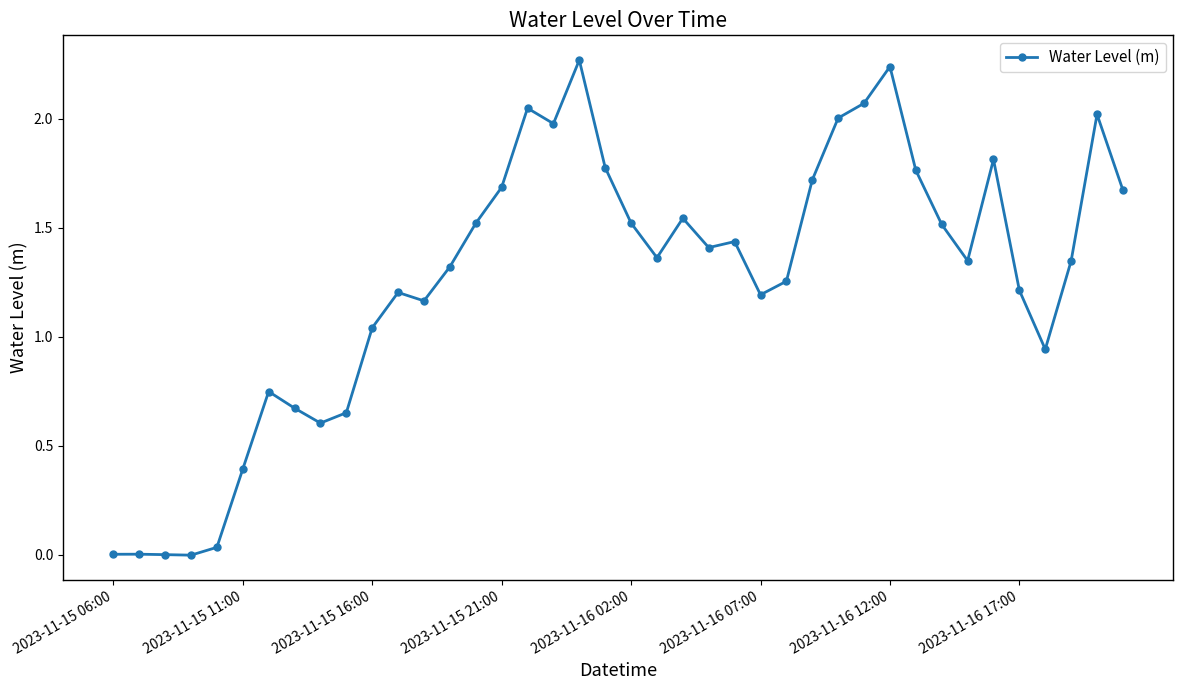

How many categories are shown in the chart?

40